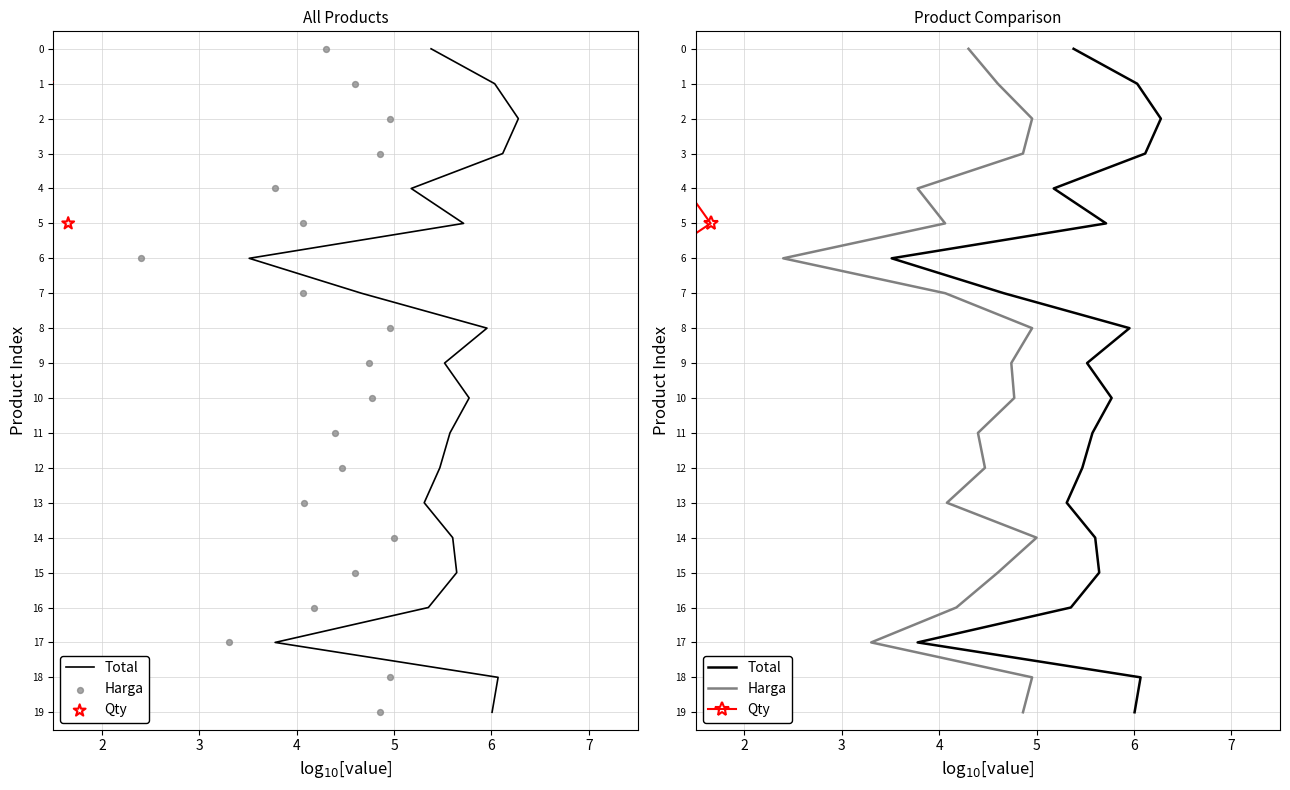

Is the value of Total at 16 greater than the value of Qty at 10?

Yes